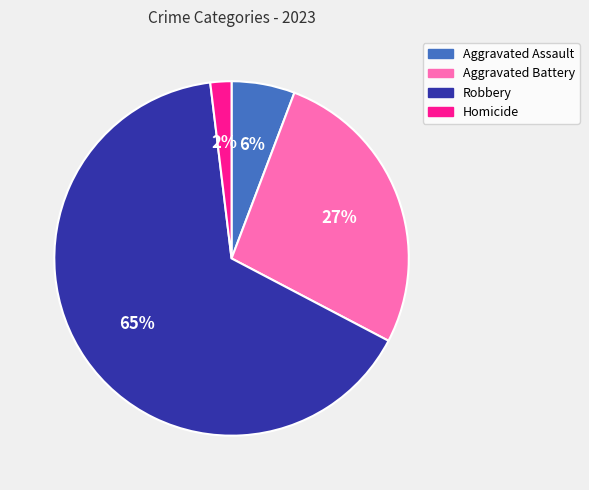

How many slices are in this pie chart?

4